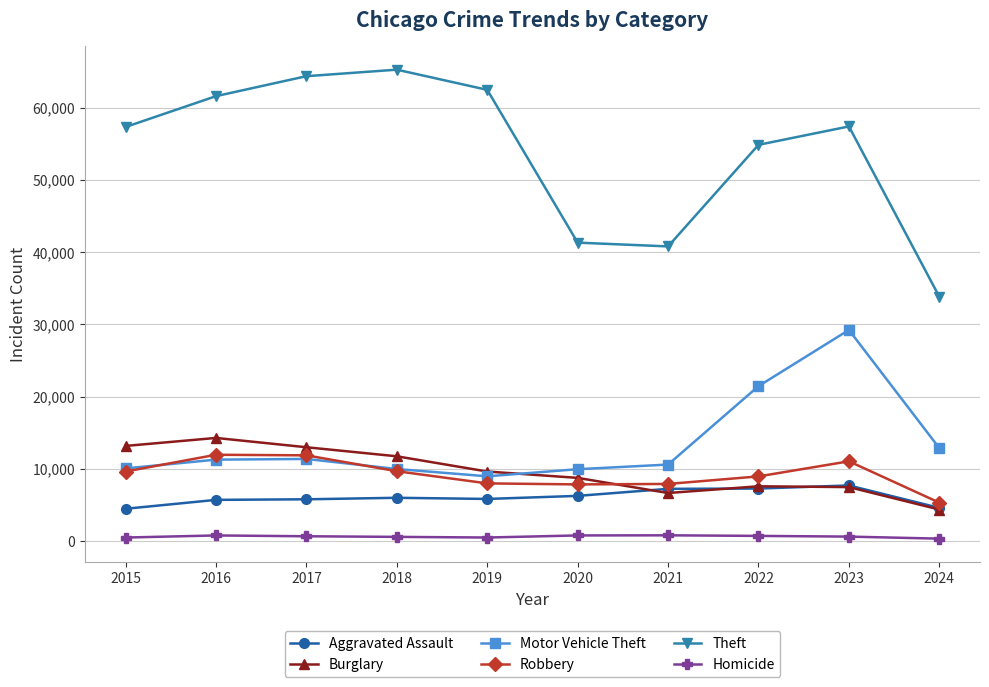

What value does the Motor Vehicle Theft series have at 2023, to the nearest 100?

29200